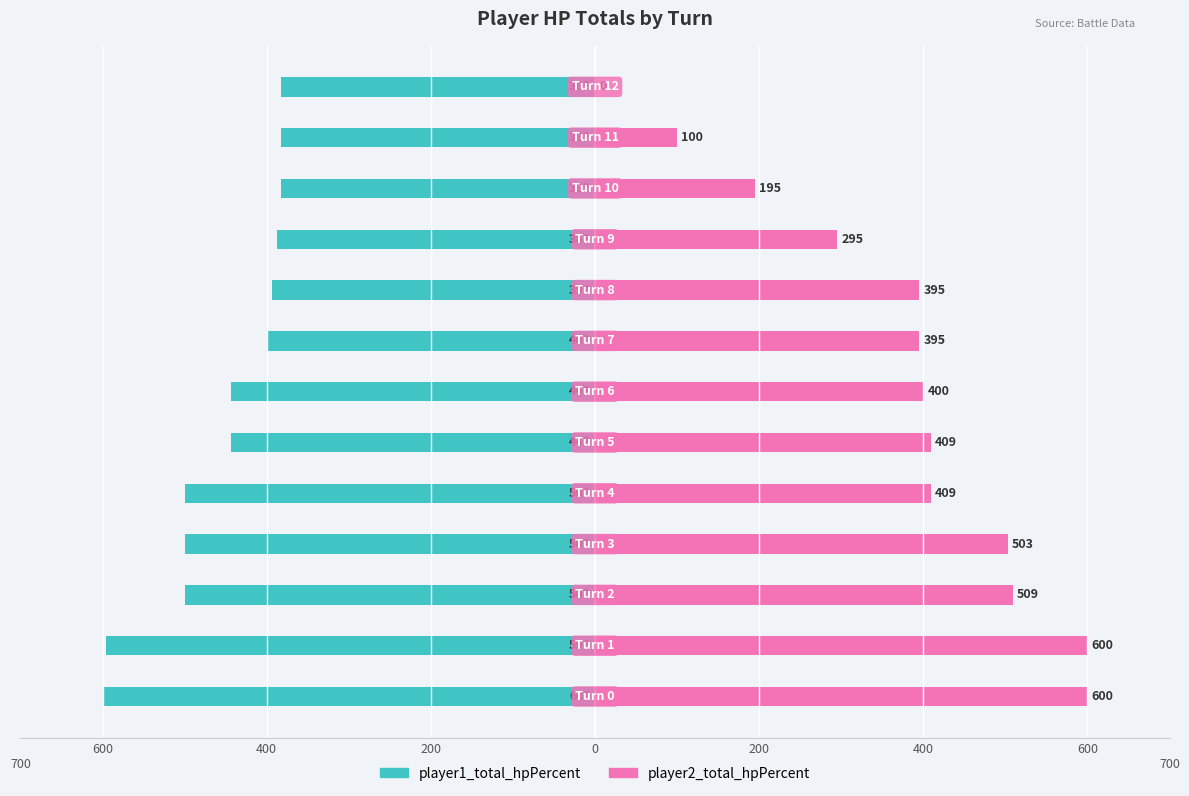

The value of player1_total_hpPercent at 7 is -400. True or false?

True